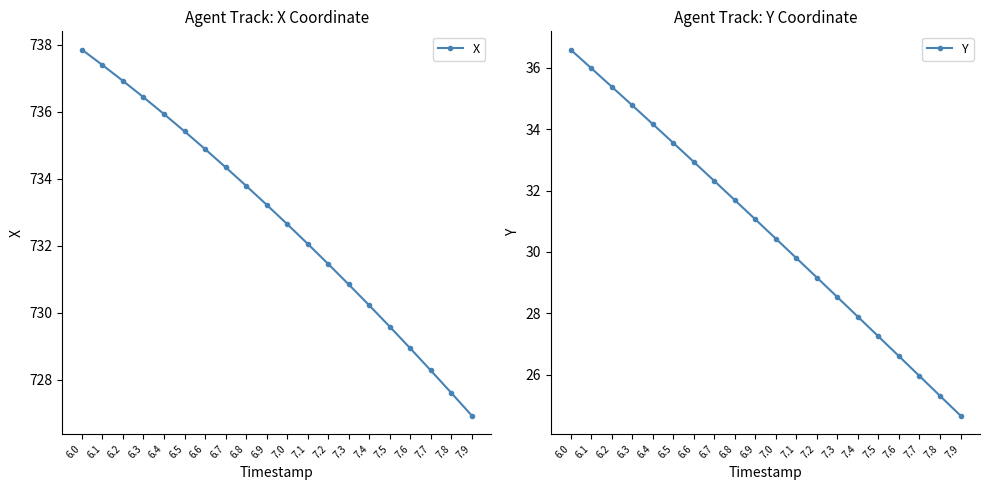

What is the lowest value of the X series?

726.9